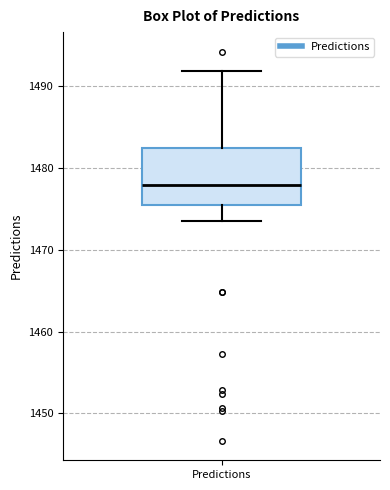

Transcribe this box plot: give where the median line is, the range the box spans, and where the two whiskers end, as read against the y-axis. The values are not printed on the chart, so give them approximately, as read against the axis.

median 1478, box 1476 to 1482, whiskers 1473 to 1492